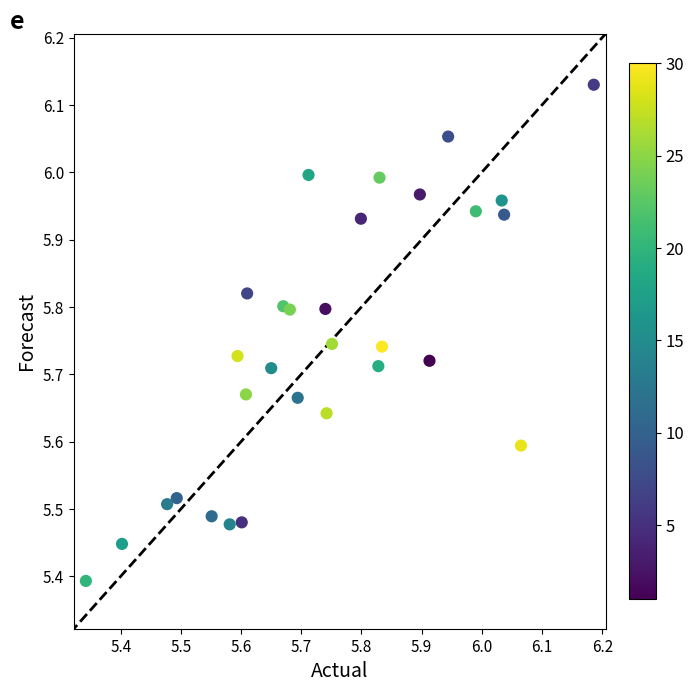

What is the range of Y values (max minus min)?

0.7